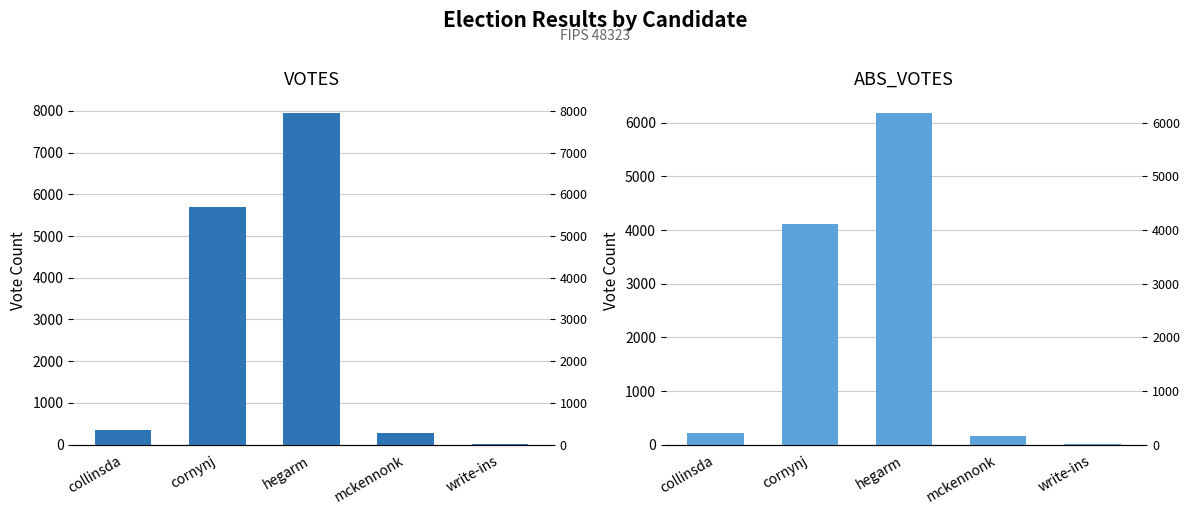

List the series in order of their peak value, highest first.

VOTES, ABS_VOTES